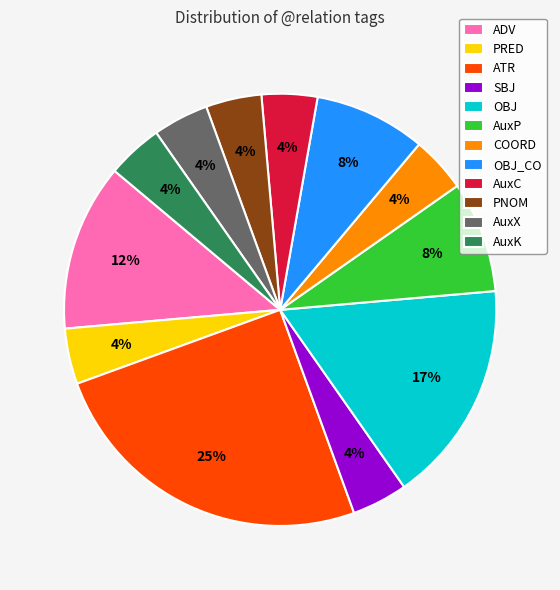

Is the sum of AuxX and AuxK greater than half?

No